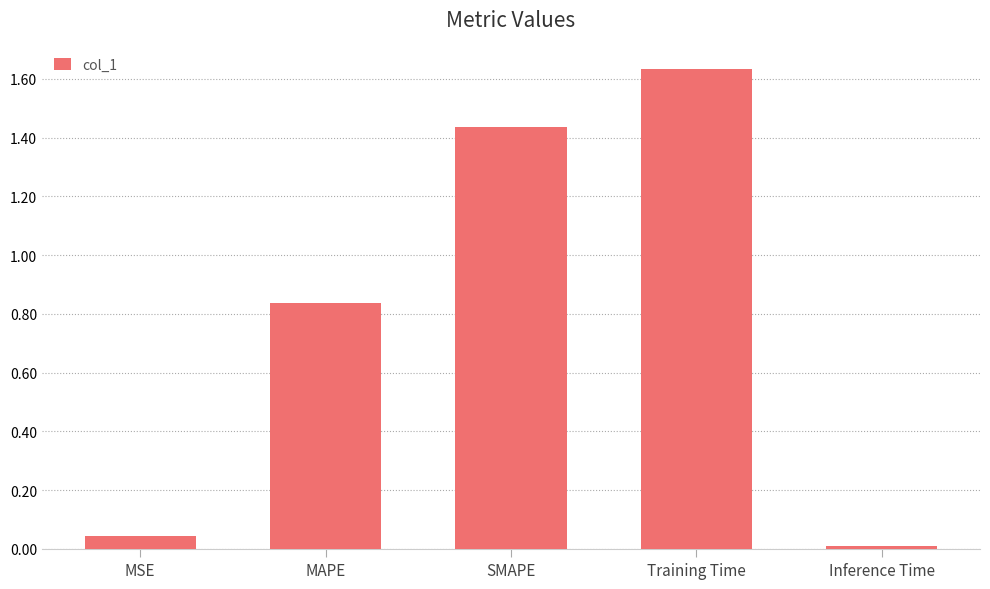

Which label corresponds to the smallest value in the chart?

Inference Time